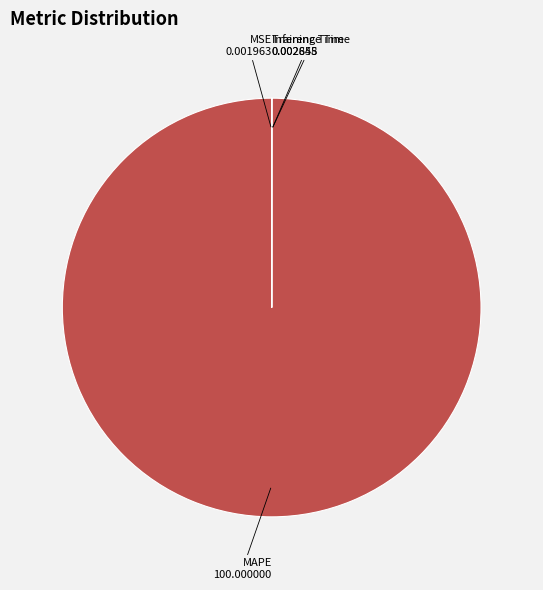

Is there any slice that represents more than half of the pie?

Yes